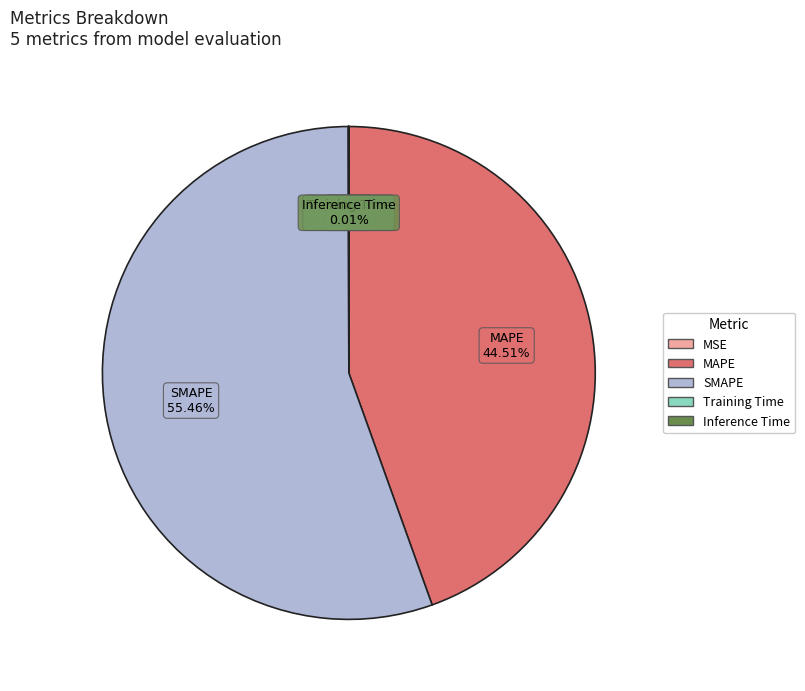

Which category has the biggest portion of the pie?

SMAPE